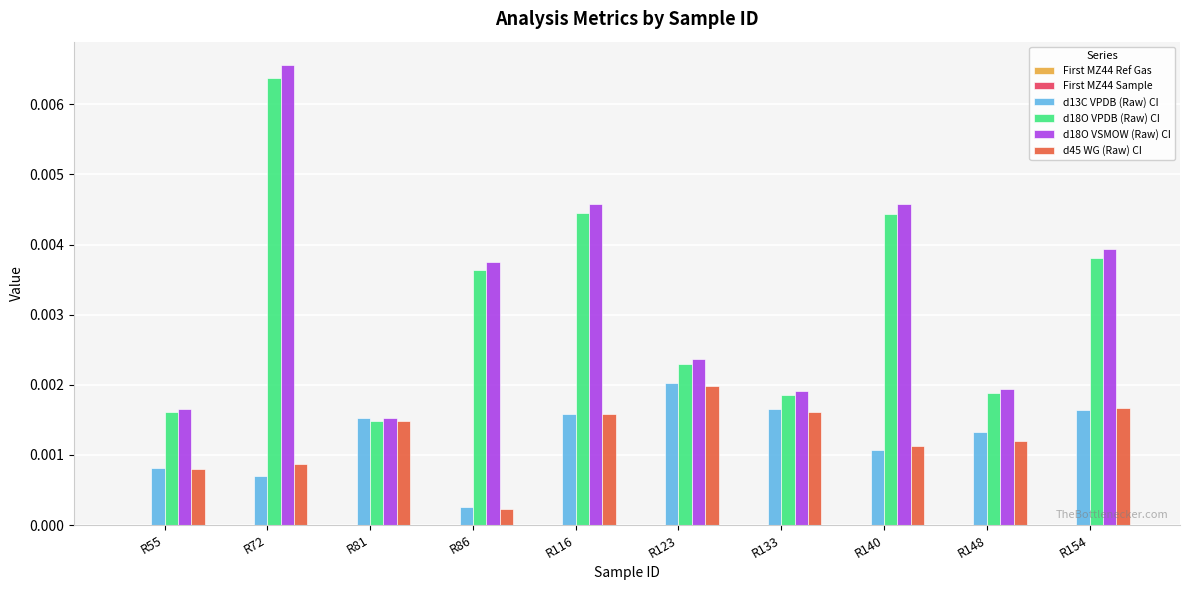

Which category has the highest value across all series?

R72